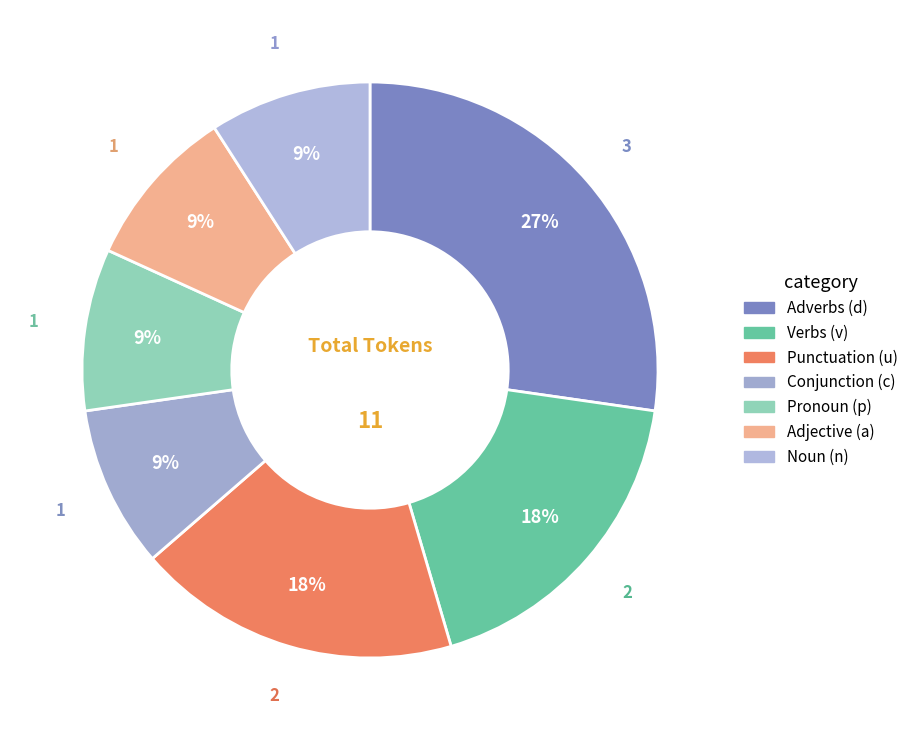

What is the smallest slice in the pie chart?

c--------